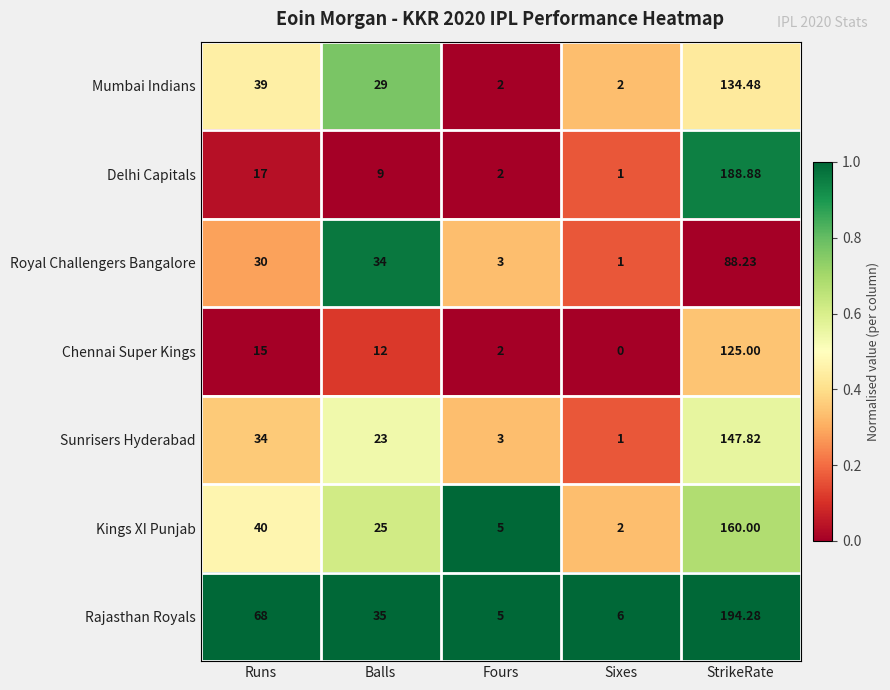

At which label is Mumbai Indians closest to 68?

Runs